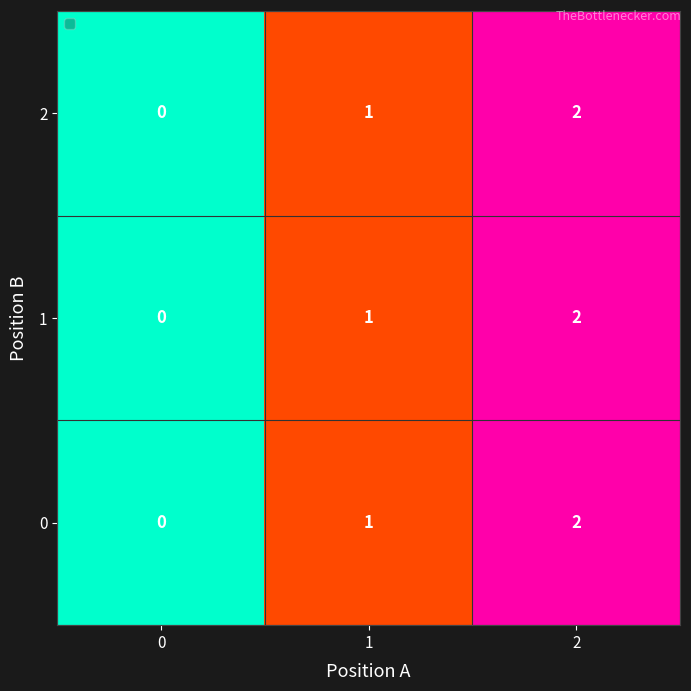

How many data points in 2 are less than 1?

1